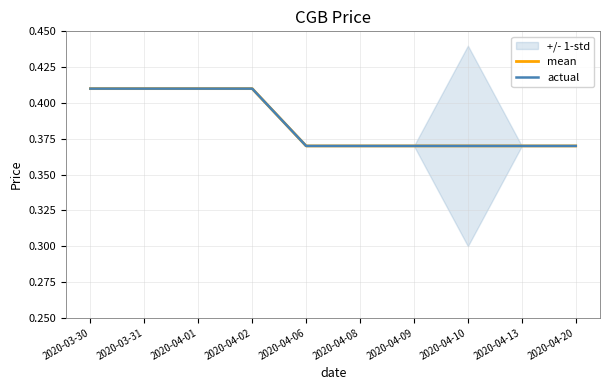

Where is mean nearest to the value 0?

2020-04-06